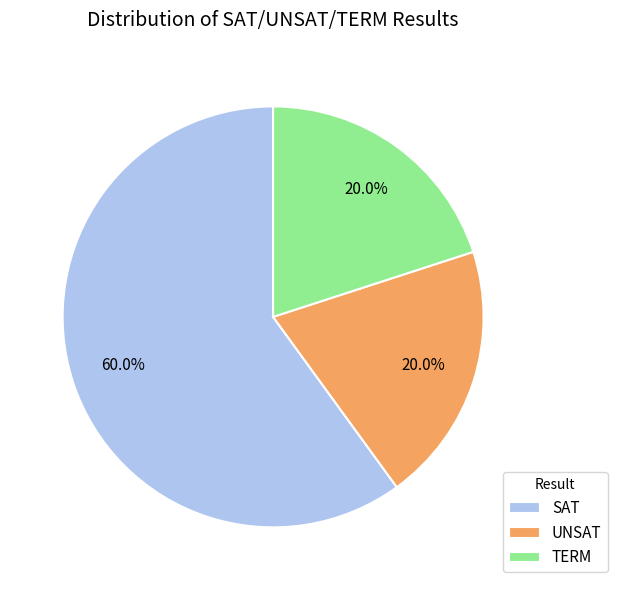

To the nearest percent, what percentage of the pie is SAT?

60%